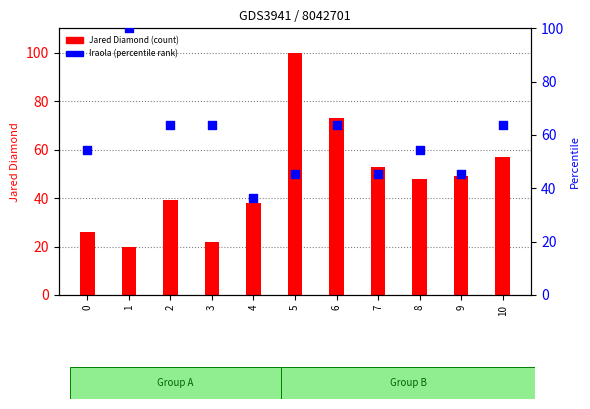

At how many categories does at least one series exceed 50?

9